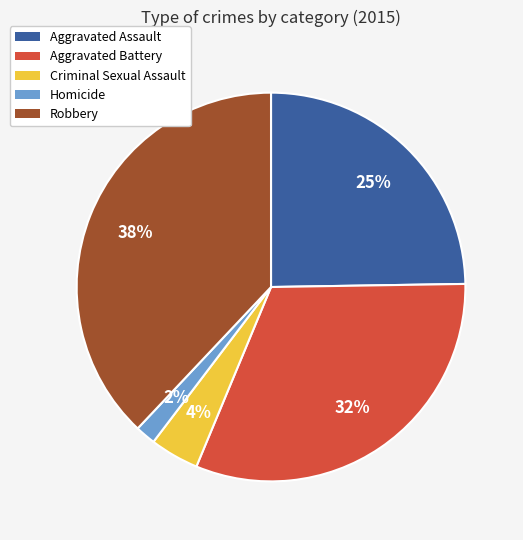

How many slices are in this pie chart?

5